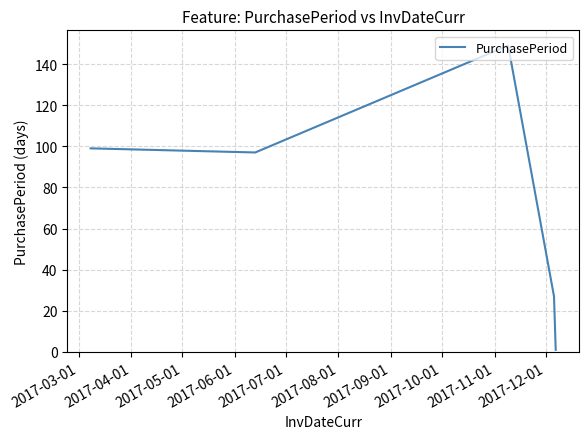

How many interior local peaks (higher than both neighbors) does the data have?

1